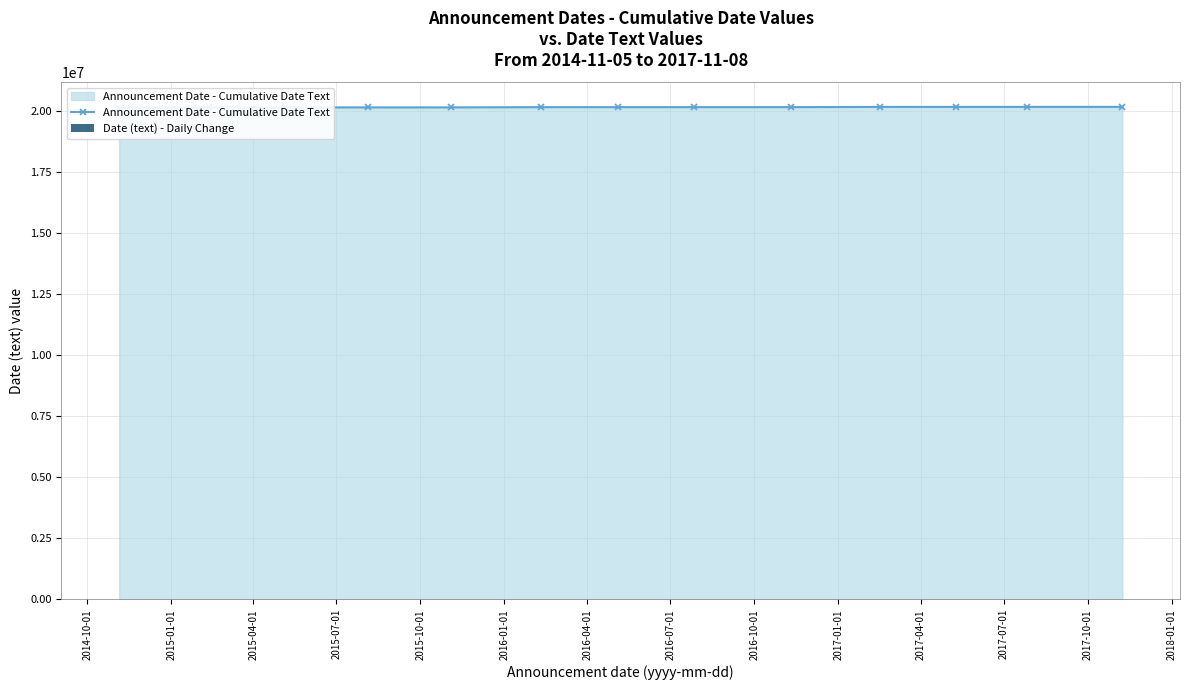

What is the sum of the Date (text) - Daily Change values at 2017-10-01 and 2017-01-01?

9486